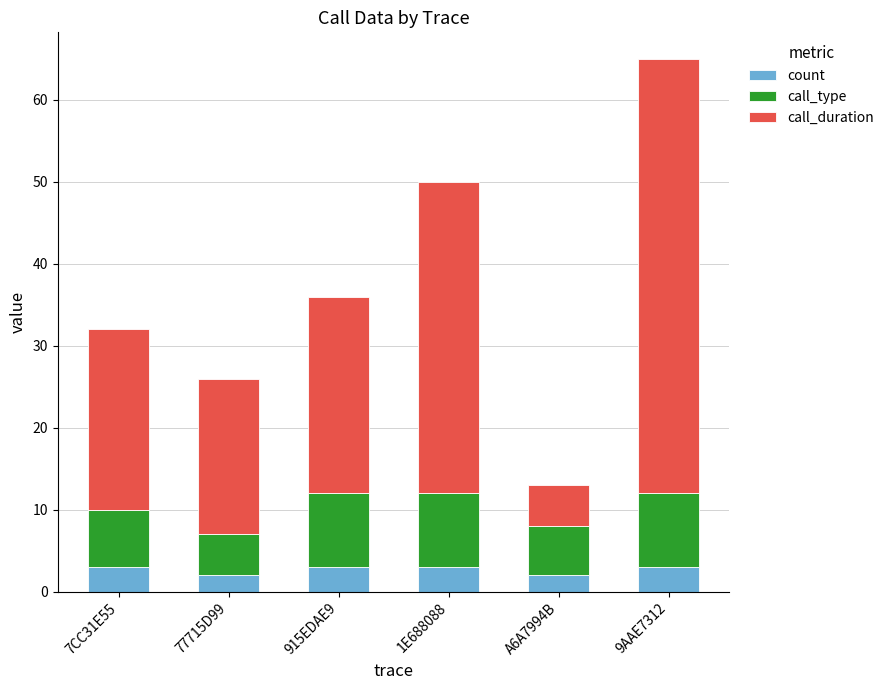

What is the maximum value for count?

3